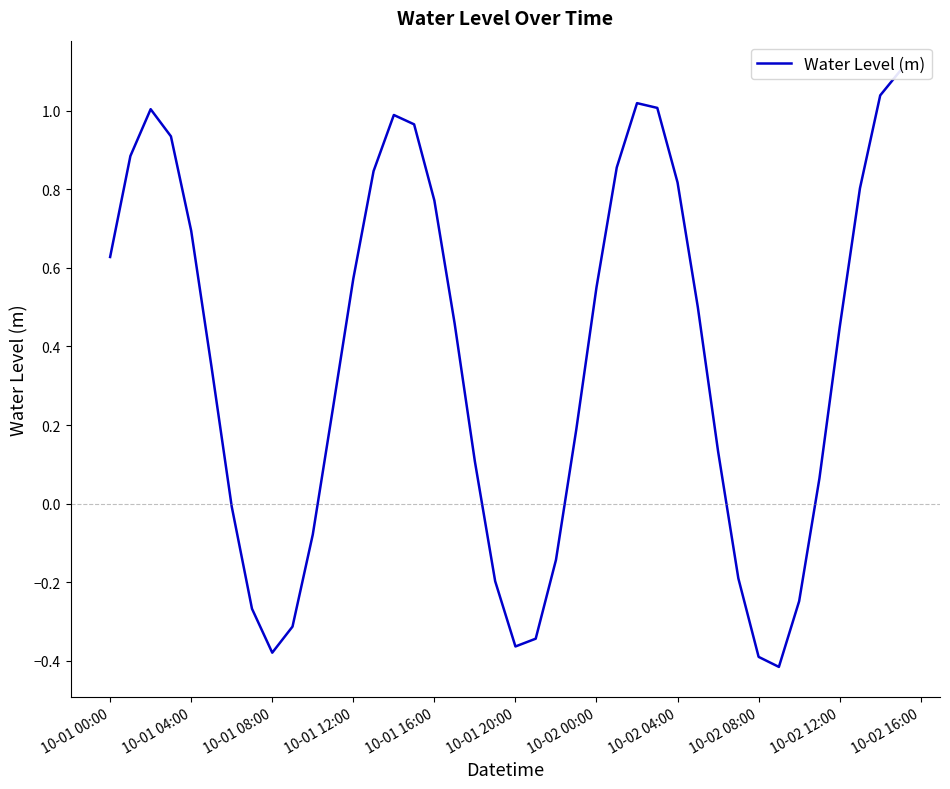

How many points are higher than both their immediate neighbors (excluding endpoints)?

3